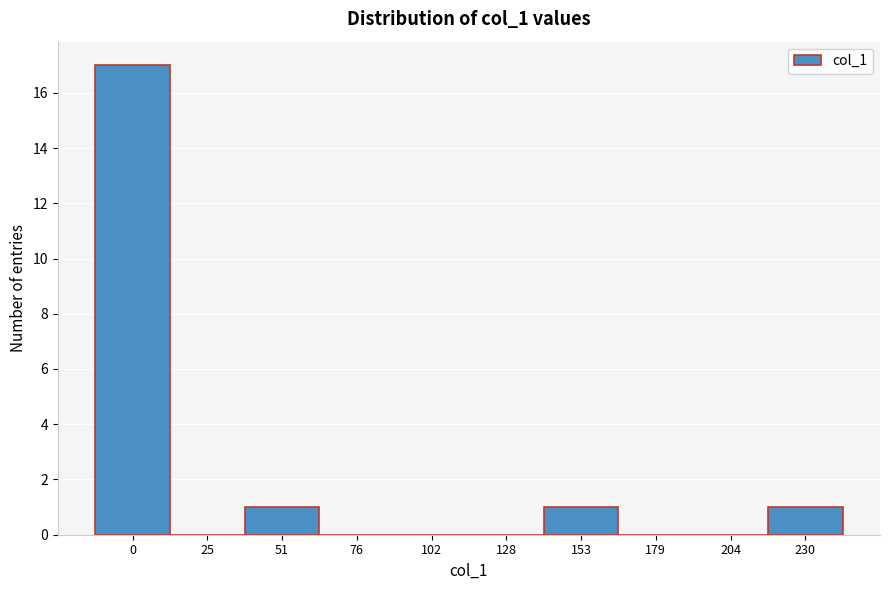

Reading left to right, transcribe all the data shown in this chart.

0=17	25=0	51=1	76=0	102=0	128=0	153=1	179=0	204=0	230=1